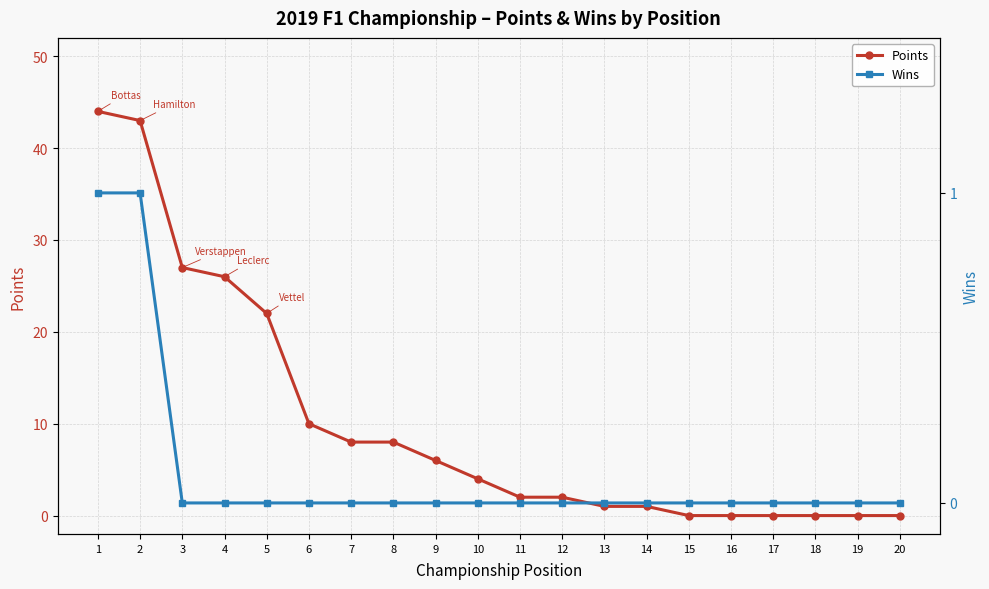

Rank the categories by Points value from lowest to highest.

15, 16, 17, 18, 19, 20, 13, 14, 11, 12, 10, 9, 7, 8, 6, 5, 4, 3, 2, 1